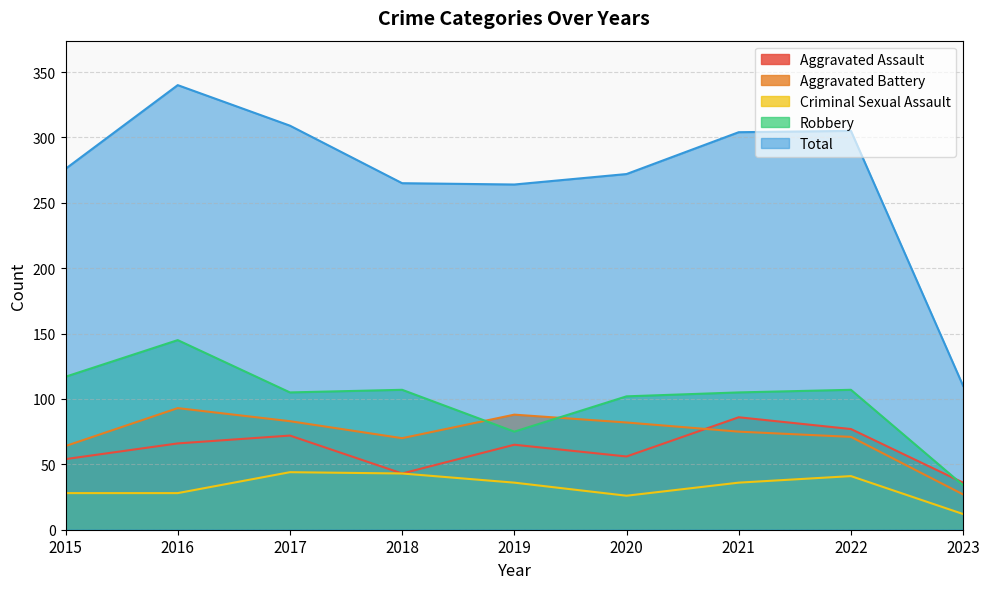

What is the value of the Robbery point at the 4th from the left?

107